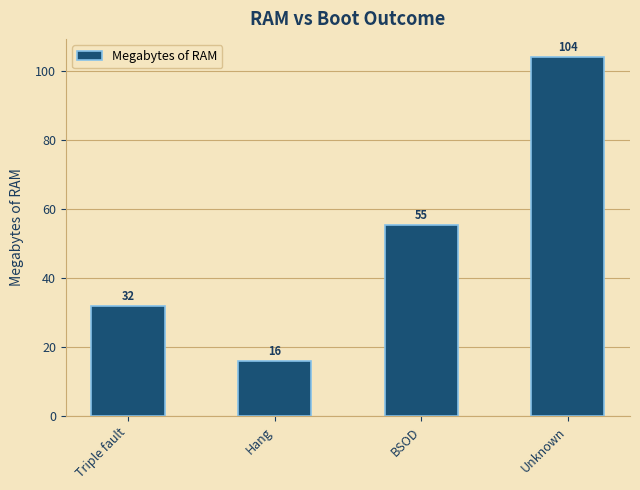

How many bars are there in total?

4